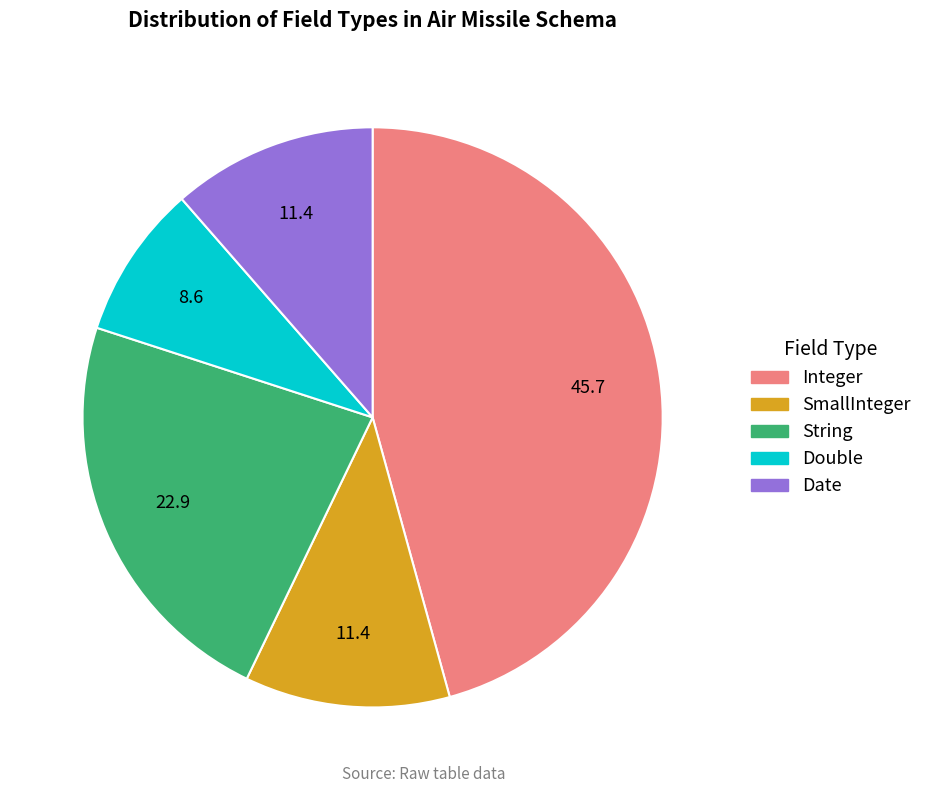

What is the ratio of the value at Date to the value at SmallInteger?

1.0